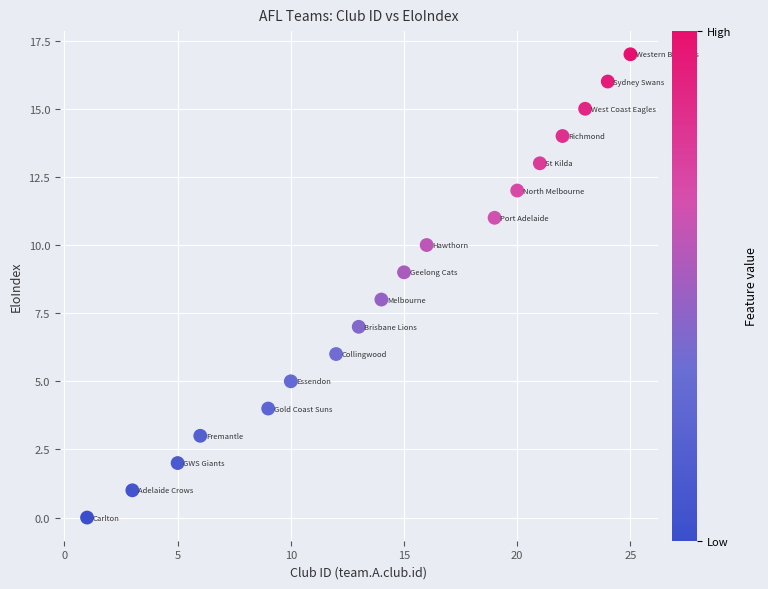

What is the range of Y values (max minus min)?

17